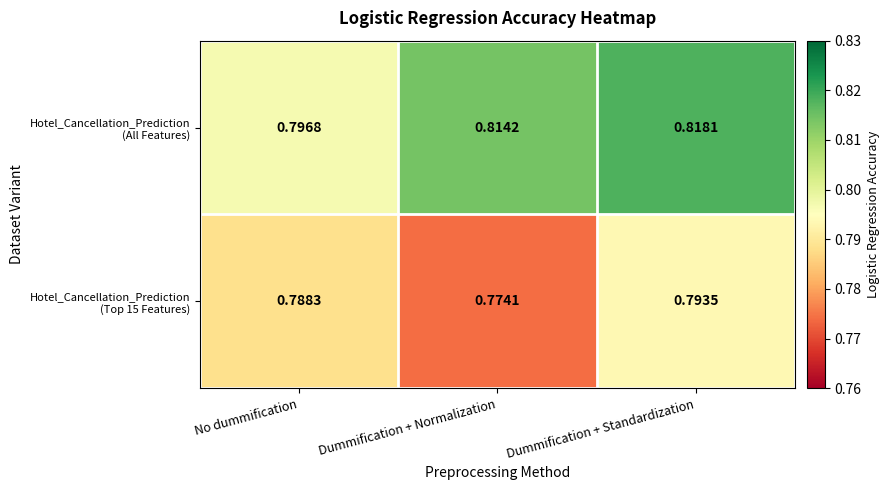

At which category is the sum across all series the highest?

Dummification + Standardization